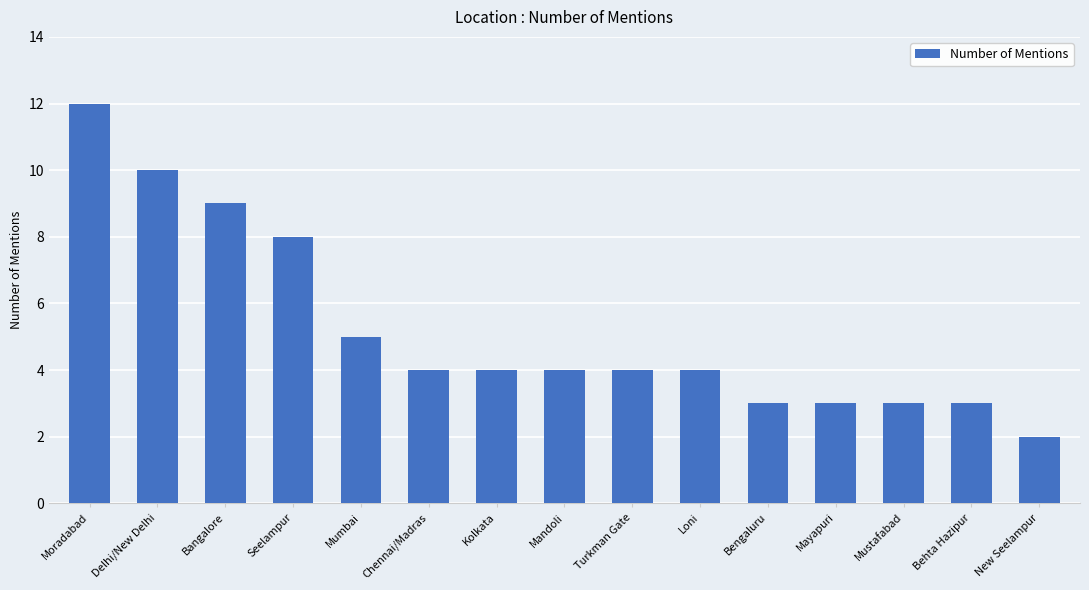

Between Mandoli and Mustafabad, which is larger?

Mandoli